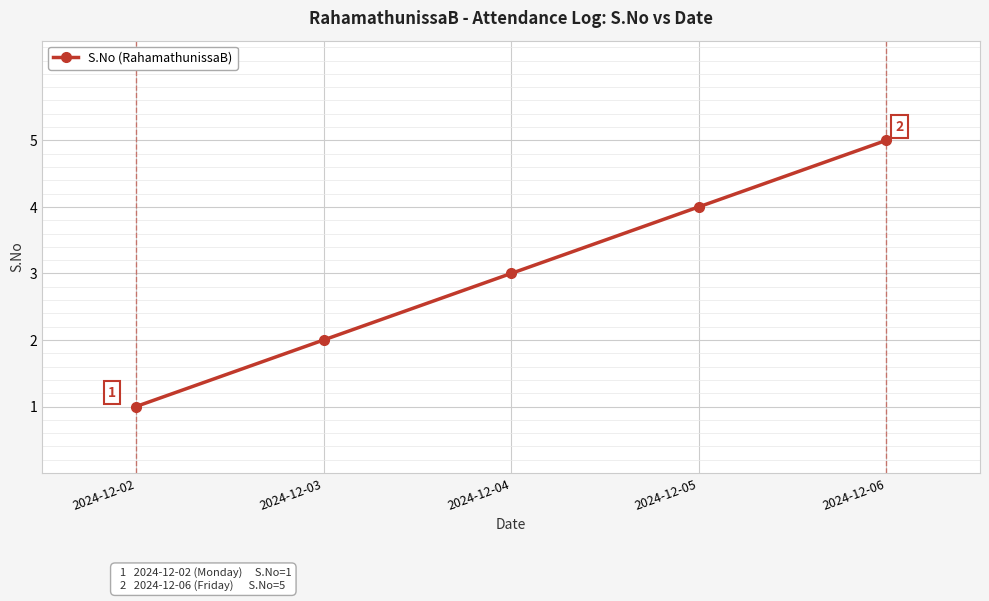

Reading right to left, transcribe all the data shown in this chart.

2024-12-06=5	2024-12-05=4	2024-12-04=3	2024-12-03=2	2024-12-02=1